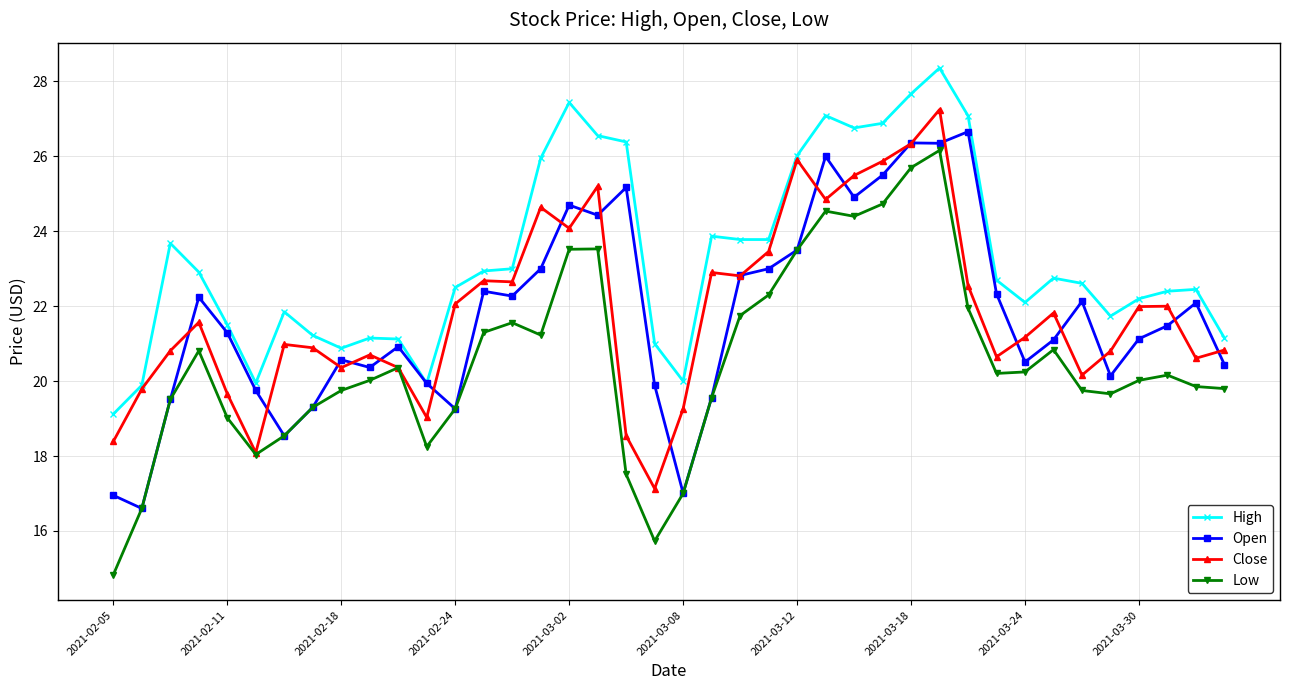

What is the value of the Low point at the 29th from the left?

25.7